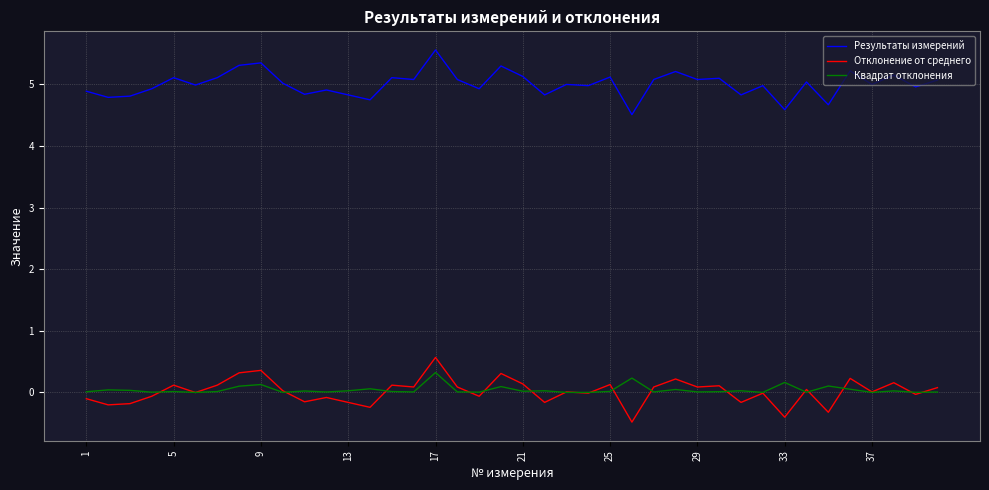

What is the greatest value displayed?

5.6